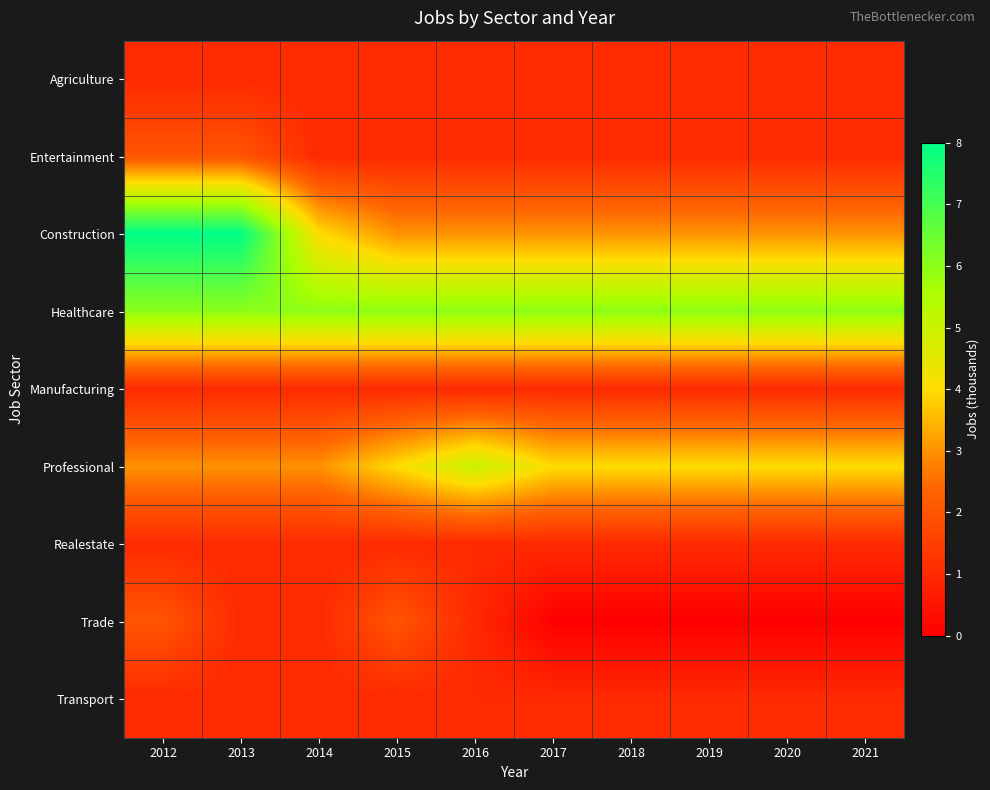

Reading left to right, extract all data points from this chart.

Agriculture: 2012=1	2013=1	2014=1	2015=1	2016=1	2017=1	2018=1	2019=1	2020=1	2021=1
Entertainment: 2012=2	2013=2	2014=1	2015=1	2016=1	2017=1	2018=1	2019=1	2020=1	2021=1
Construction: 2012=8	2013=8	2014=4	2015=3	2016=3	2017=3	2018=3	2019=3	2020=3	2021=3
Healthcare: 2012=6	2013=6	2014=6	2015=6	2016=6	2017=6	2018=6	2019=6	2020=6	2021=6
Manufacturing: 2012=1	2013=1	2014=1	2015=1	2016=1	2017=1	2018=1	2019=1	2020=1	2021=1
Professional: 2012=3	2013=3	2014=3	2015=4	2016=5	2017=4	2018=4	2019=4	2020=4	2021=4
Realestate: 2012=1	2013=1	2014=1	2015=1	2016=1	2017=1	2018=1	2019=1	2020=1	2021=1
Trade: 2012=2	2013=1	2014=1	2015=2	2016=1	2017=0	2018=0	2019=0	2020=0	2021=0
Transport: 2012=1	2013=1	2014=1	2015=1	2016=1	2017=1	2018=1	2019=1	2020=1	2021=1